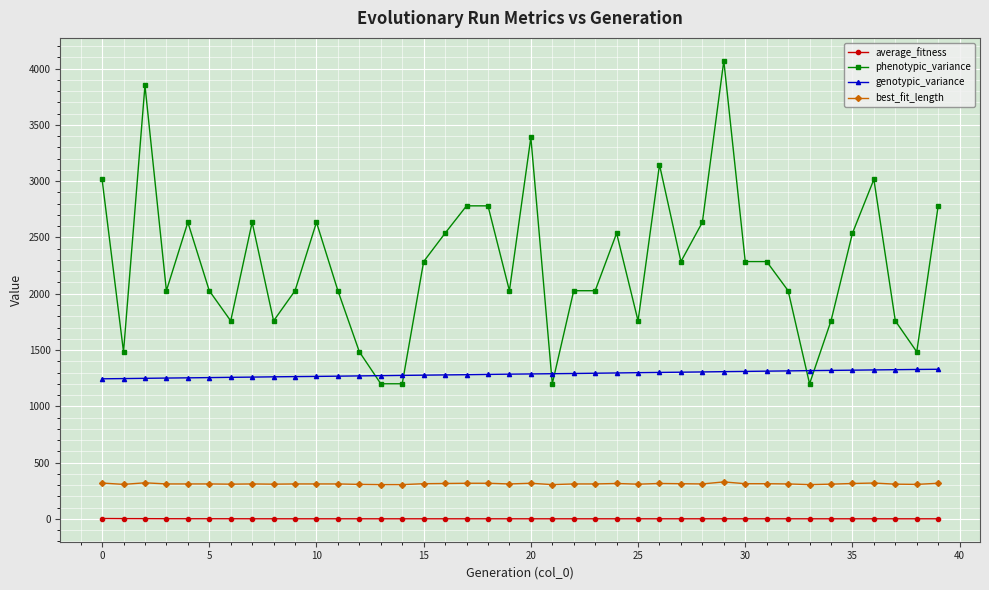

What is the maximum value for best_fit_length?

328.0